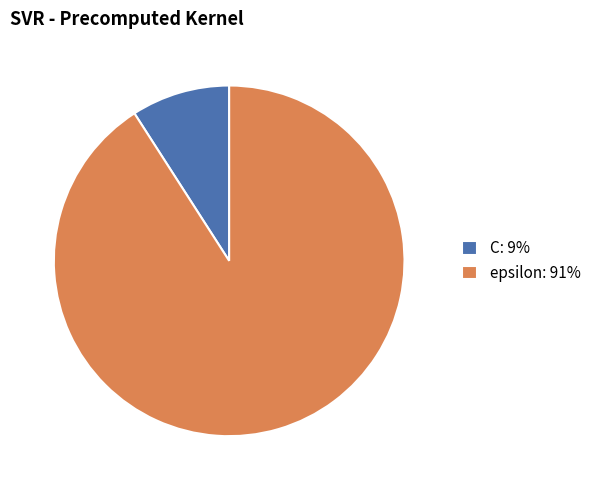

True or false: C: 9% accounts for 9% of the total.

True